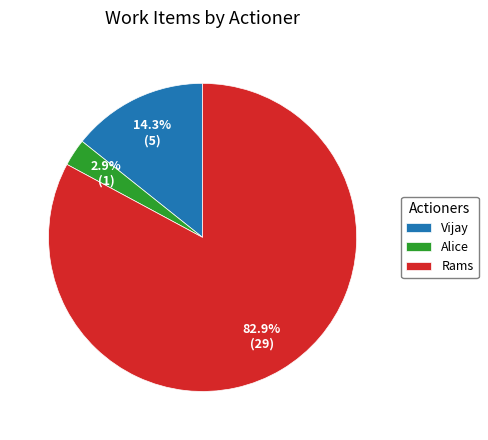

Which has a higher value, Rams or Alice?

Rams